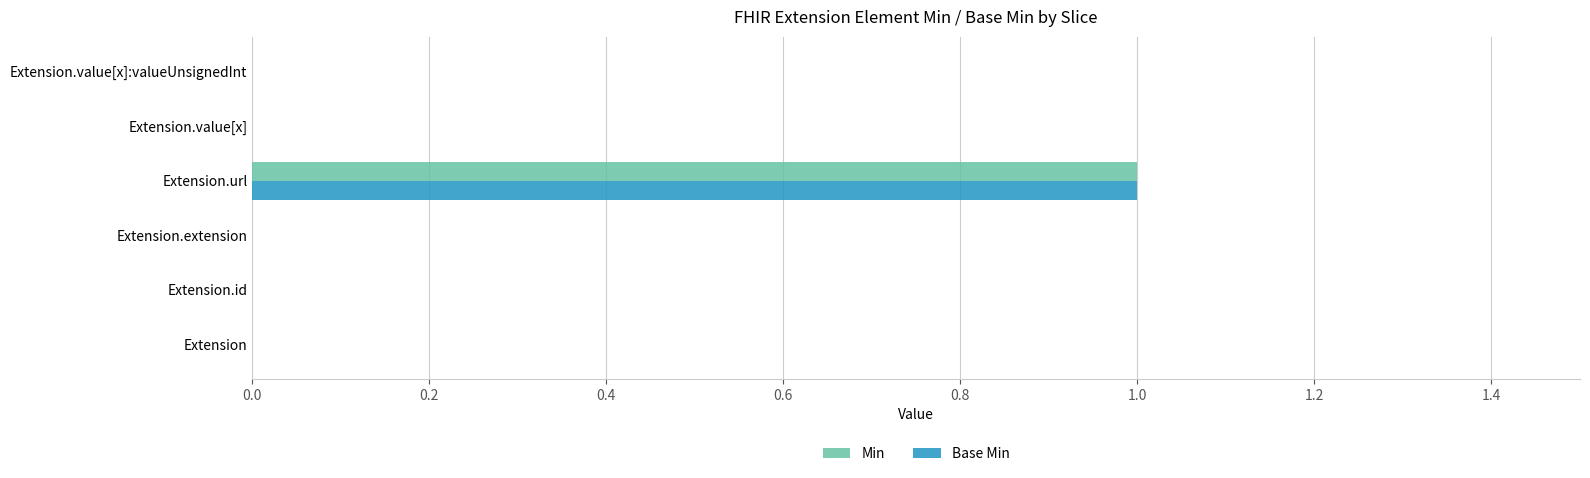

What are all the series names shown in the legend?

Min, Base Min